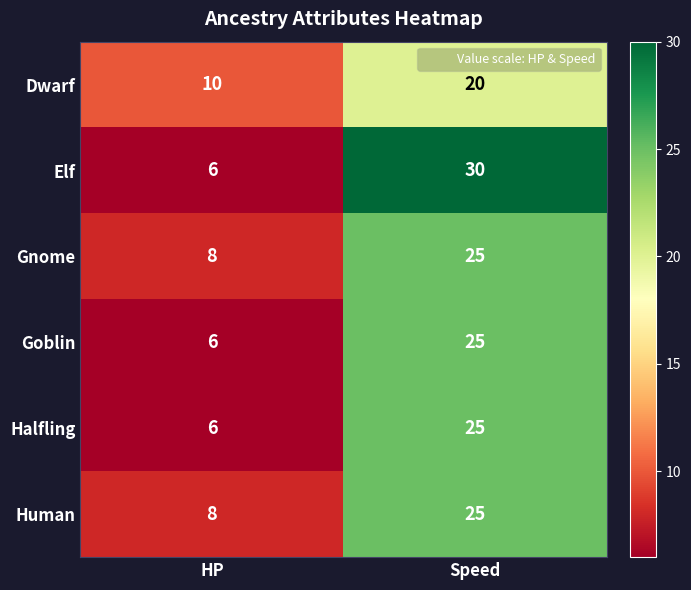

Which category has the highest value in the Halfling series?

Speed